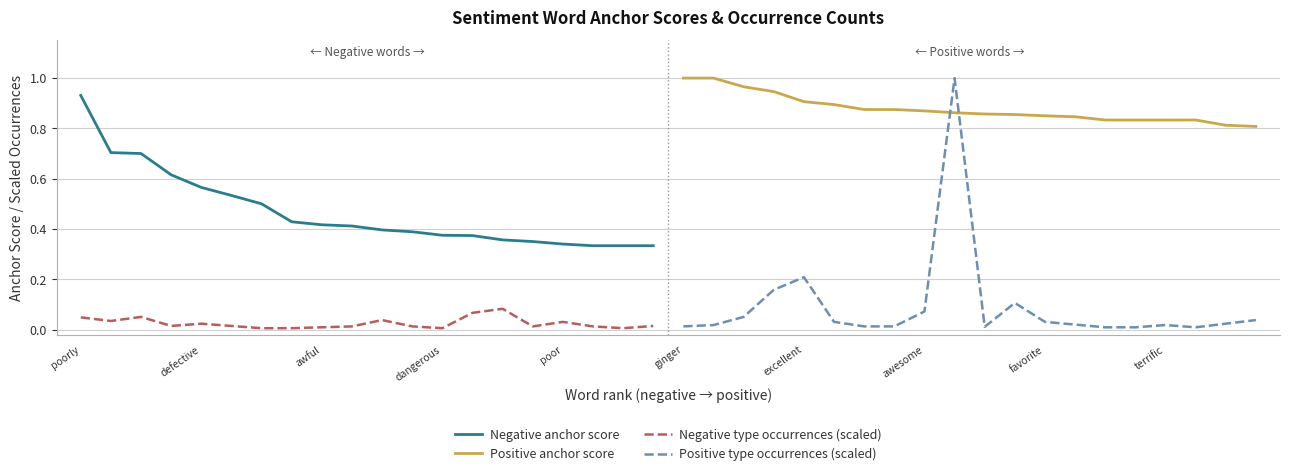

How many times do Positive anchor score and Positive type occurrences (scaled) cross each other?

2